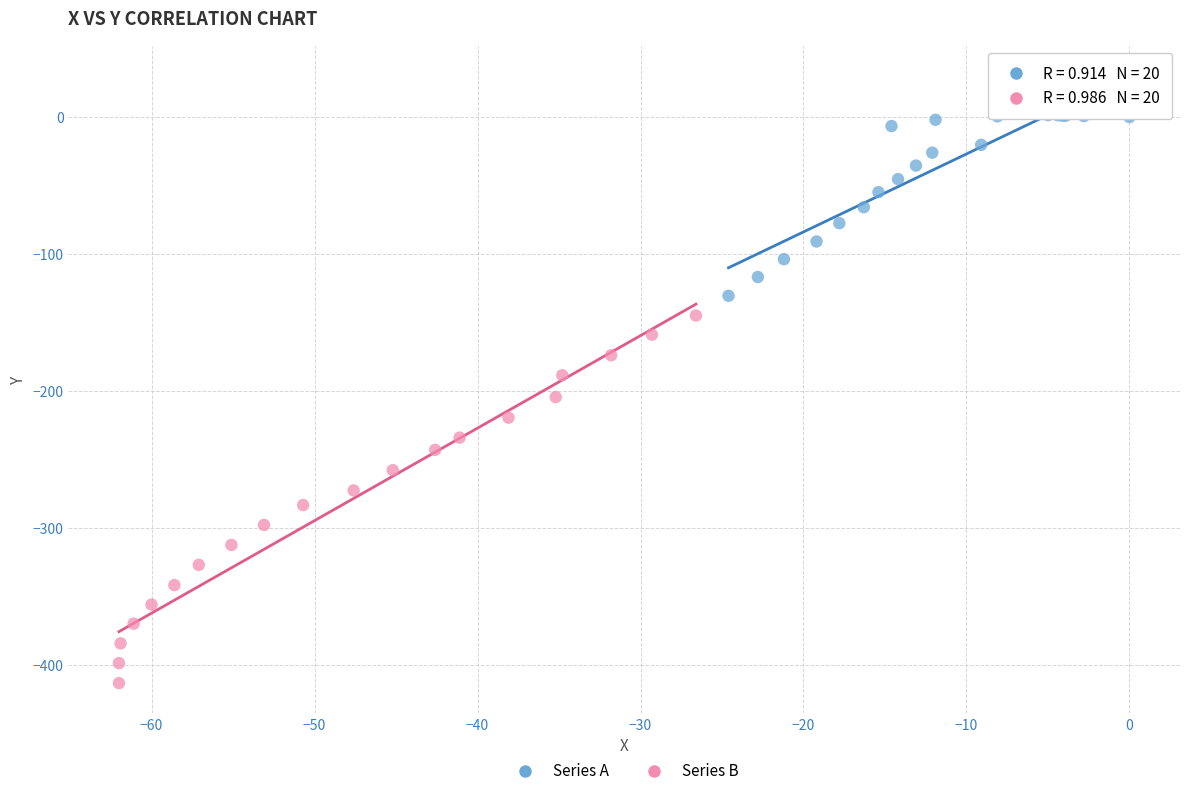

Which series reaches the maximum Y coordinate?

Series A